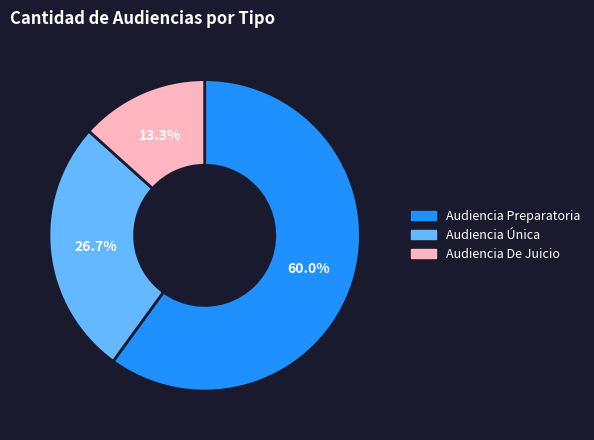

What portion of the pie excludes Audiencia De Juicio?

86.7%